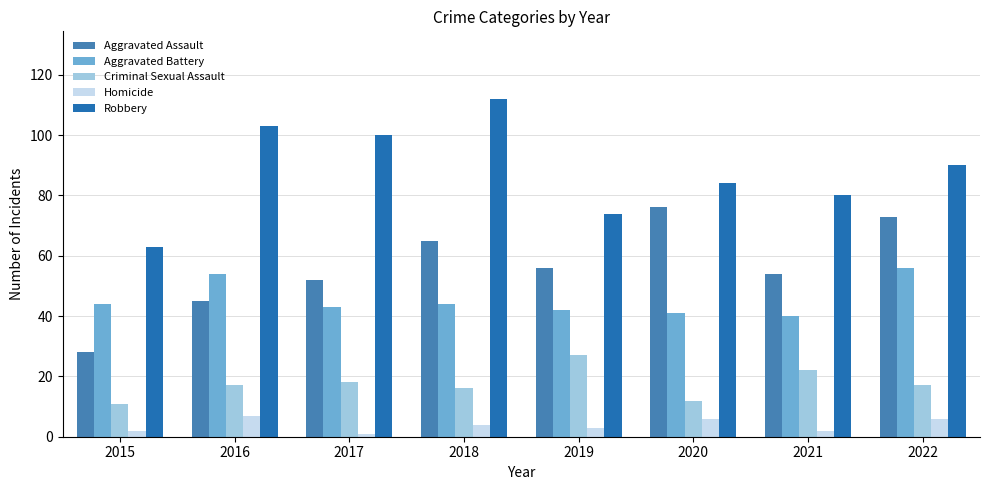

At which label is Aggravated Assault closest to 52?

2017